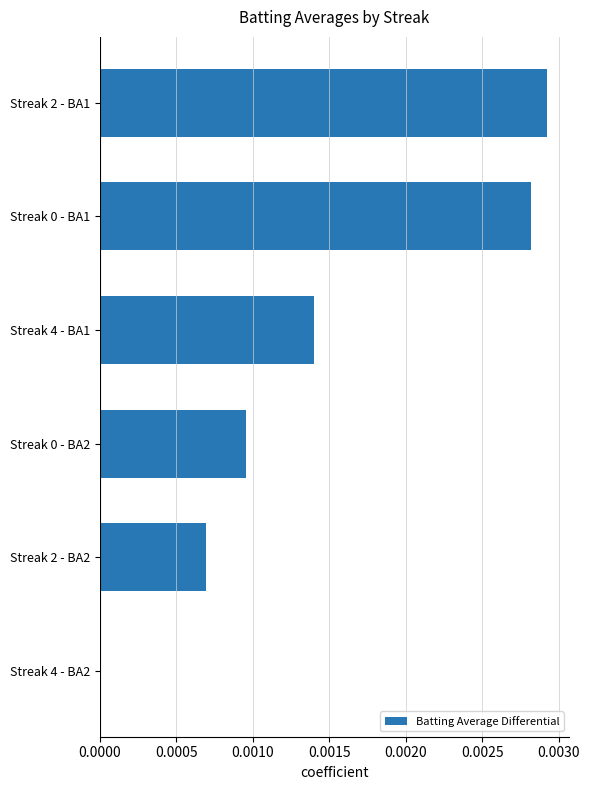

At which category does the chart reach its peak across all series?

Streak 2 - BA1